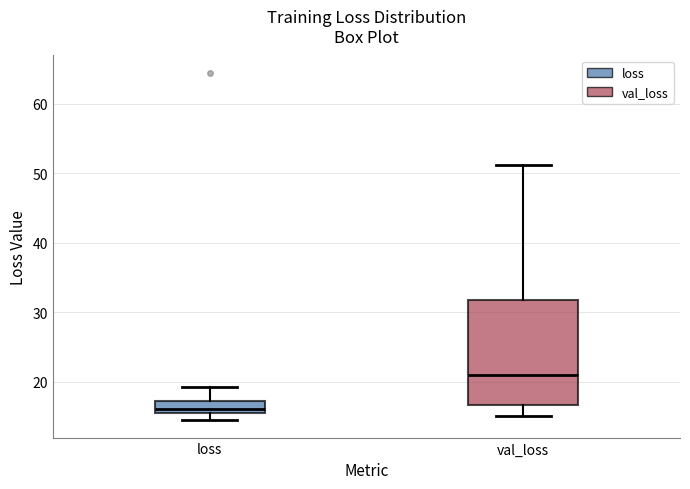

Reading left to right, read every box against the y-axis: the position of its median line, the range the box covers, and the ends of its whiskers. The values are not printed on the chart, so give them approximately, as read against the axis.

loss: median 16 (just above the box's lower edge), box 16 to 17, whiskers 14 to 19
val_loss: median 21, box 17 to 32, whiskers 15 to 51